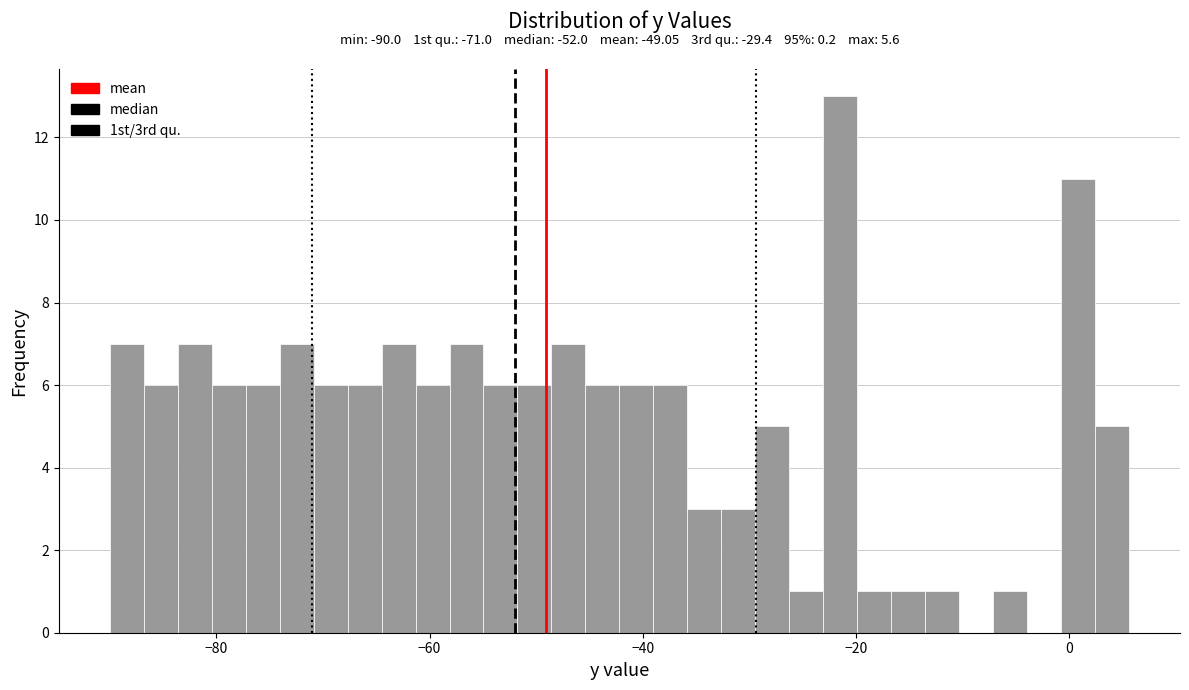

Around what value on the x-axis is the tallest bar? Give the approximate position of its centre, as read against the axis.

-22